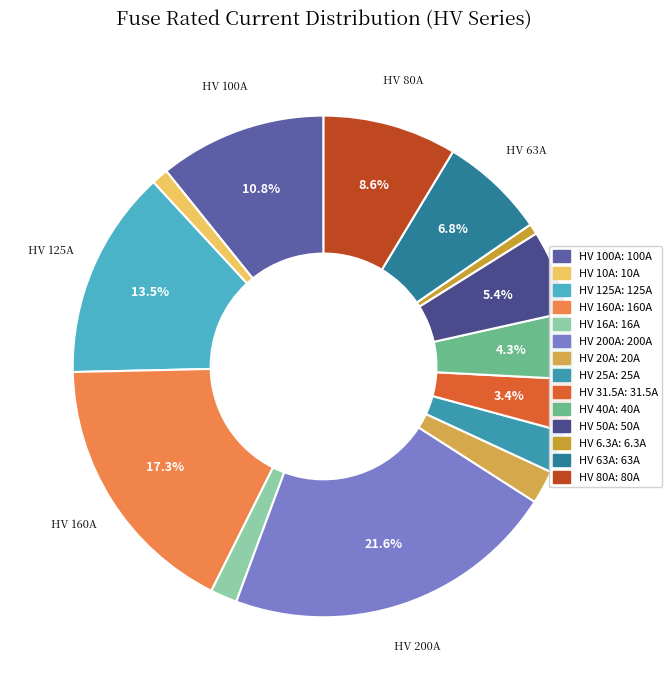

What percentage is the HV 16A slice, to the nearest percent?

2%